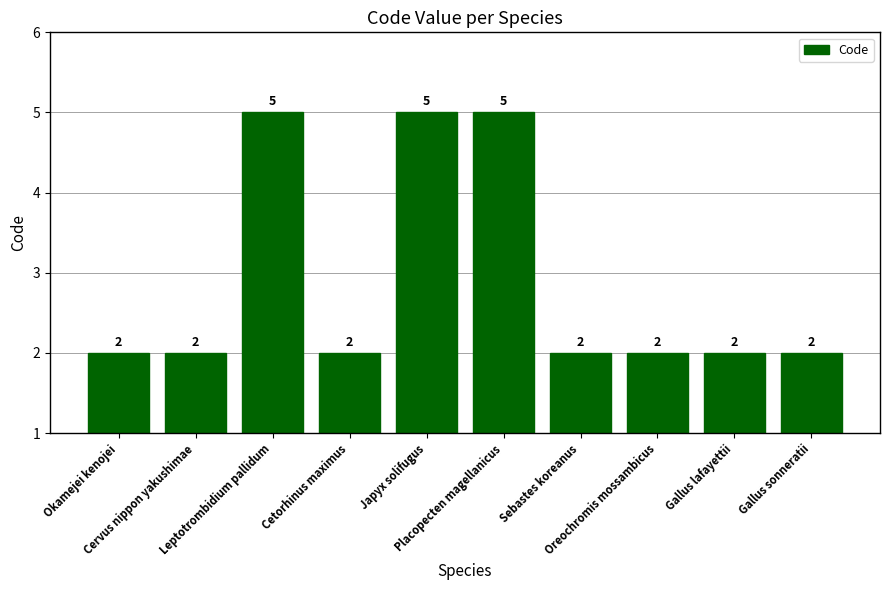

Are the bars grouped side by side (vs. stacked)?

No